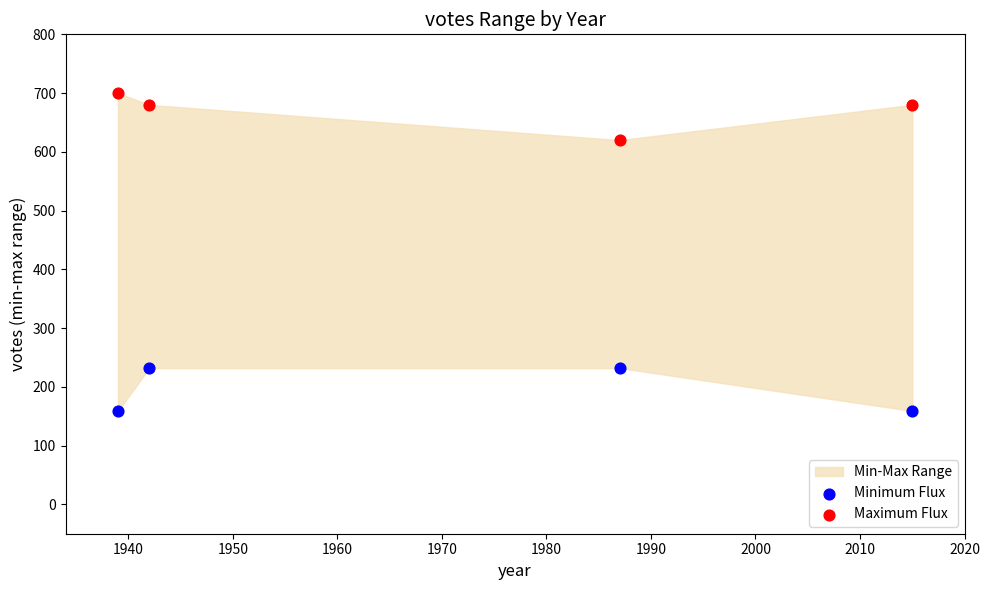

Which series contains the highest Y value?

Maximum Flux